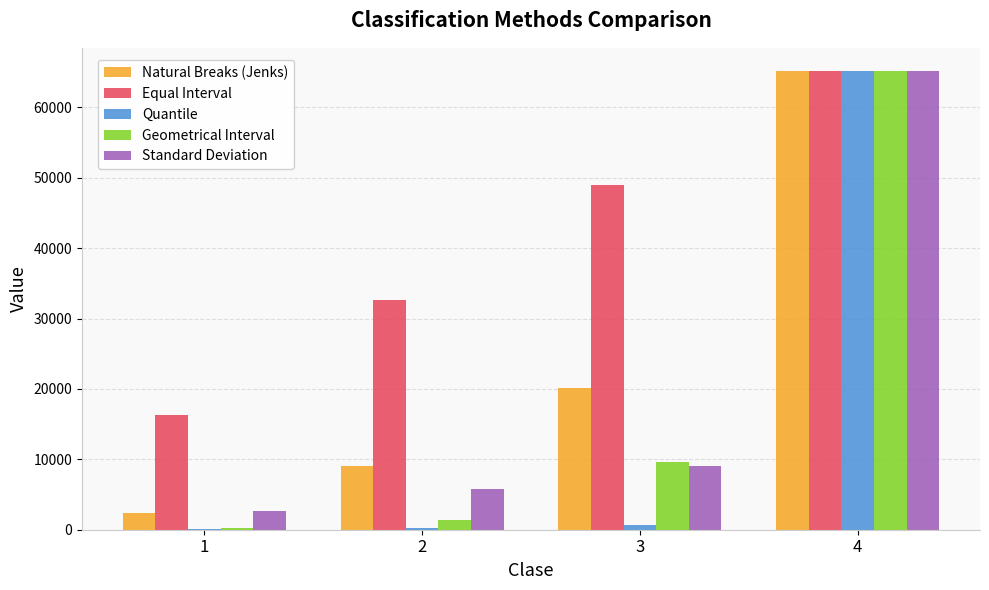

What is the sum of all Natural Breaks (Jenks) values?

96776.9